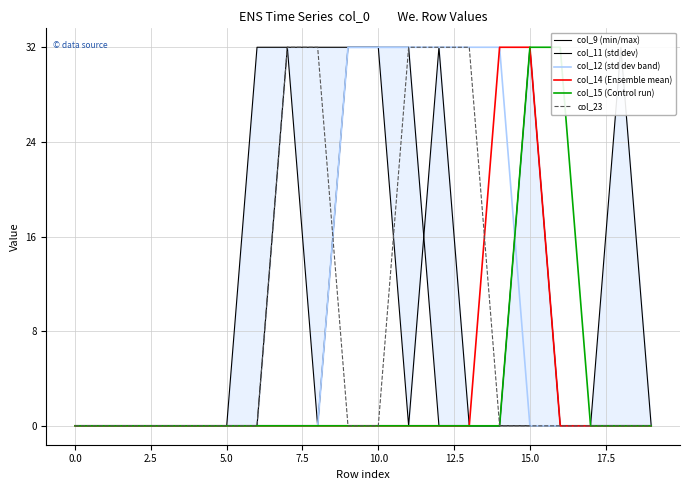

After their last crossing, which series has the higher values: col_14 (Ensemble mean) or col_23?

col_14 (Ensemble mean)